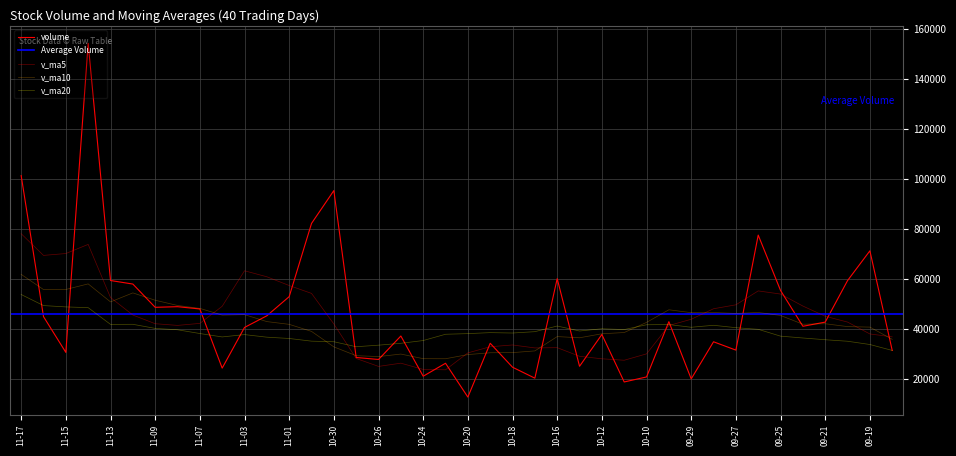

At which category is the sum across all series the highest?

2017-11-14